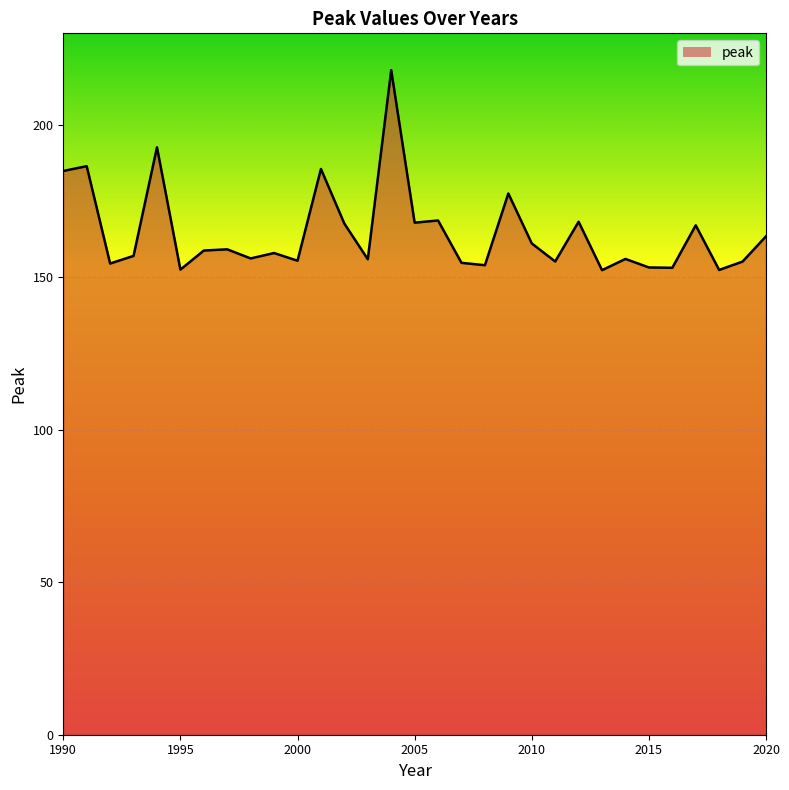

What is the difference between the maximum and minimum values?

65.6